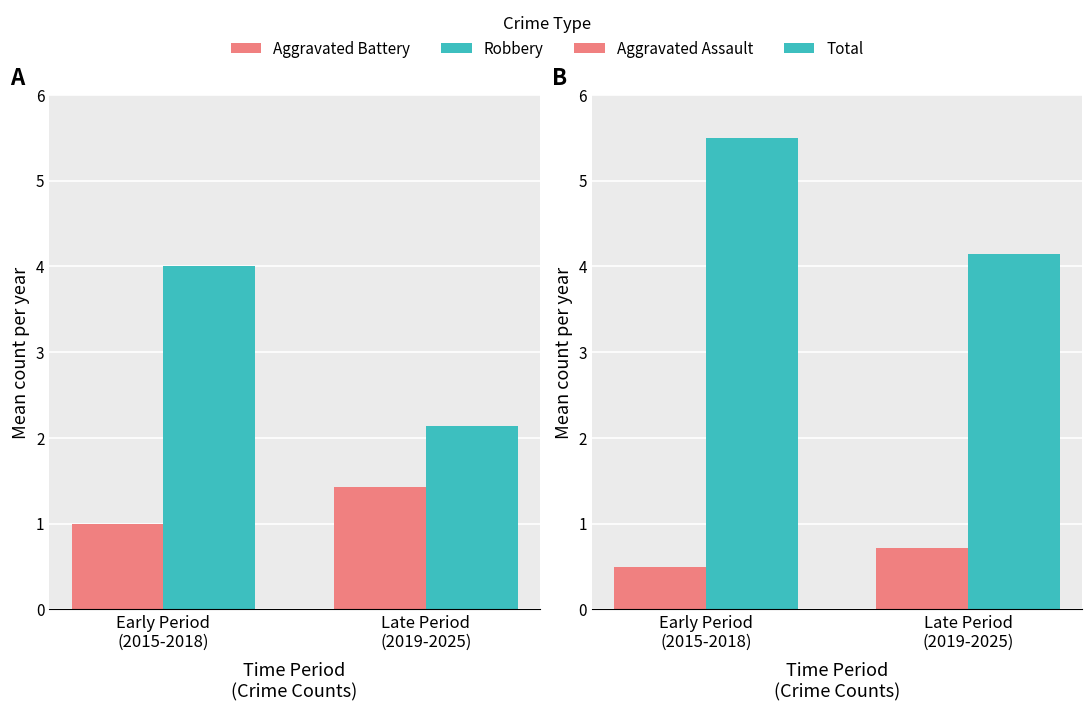

What is the maximum value for Robbery?

4.0